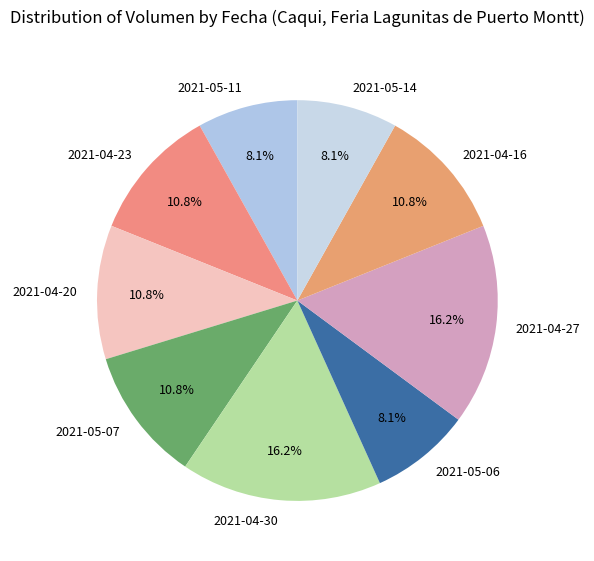

To the nearest percent, what is the difference between the largest and smallest slice percentages?

8%